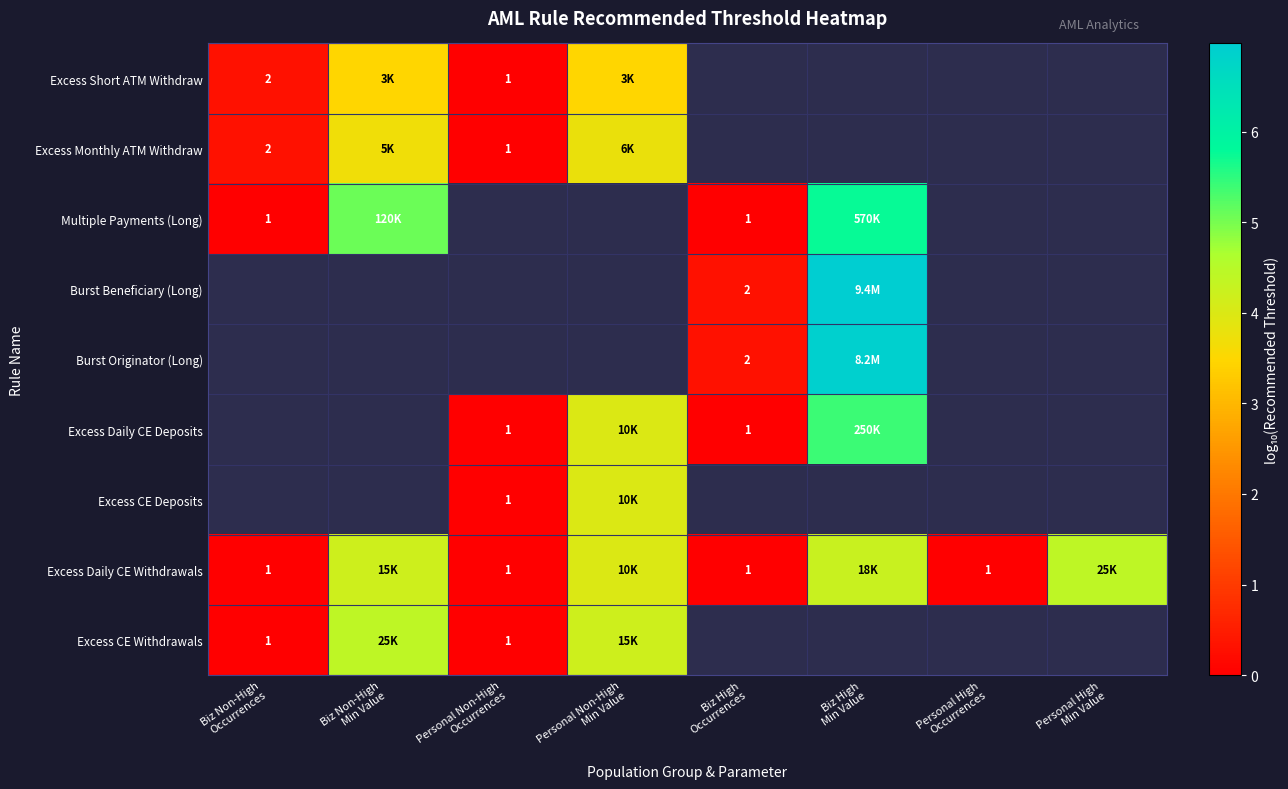

How many series are shown in this chart?

9